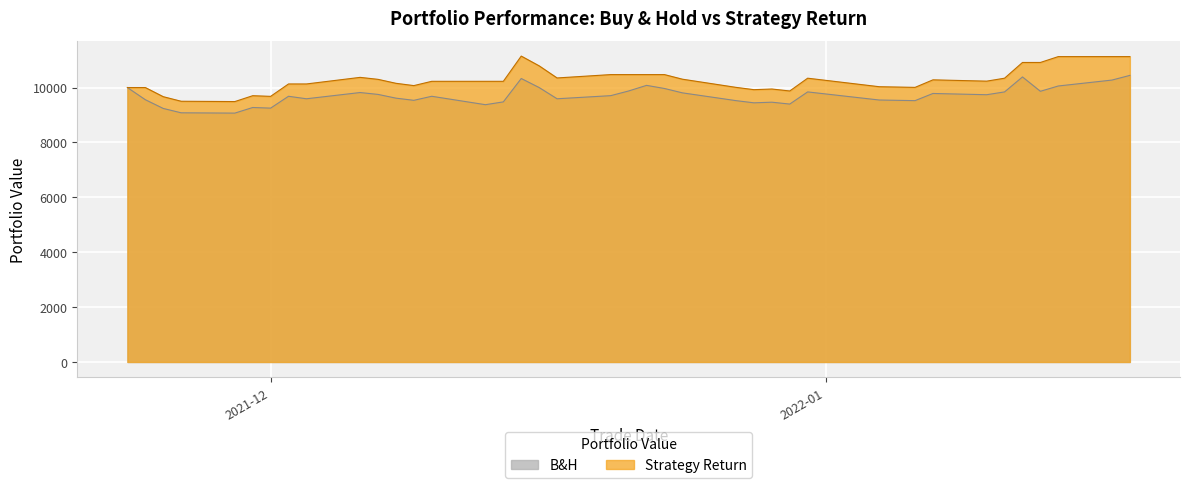

How many values in the Strategy Return series are below 10226?

18